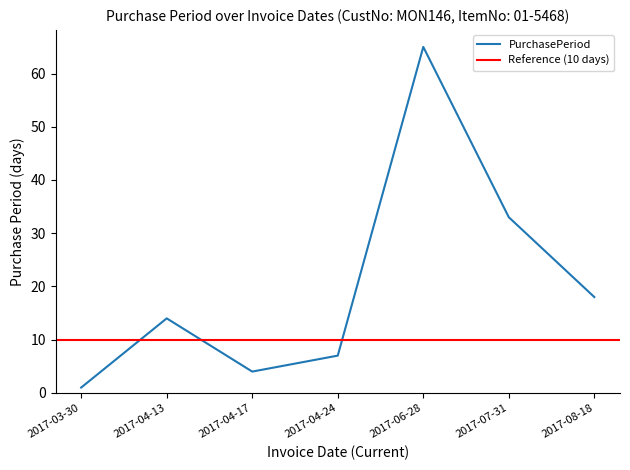

Reading right to left, list all the values displayed in this chart.

2017-08-18=18	2017-07-31=33	2017-06-28=65	2017-04-24=7	2017-04-17=4	2017-04-13=14	2017-03-30=1